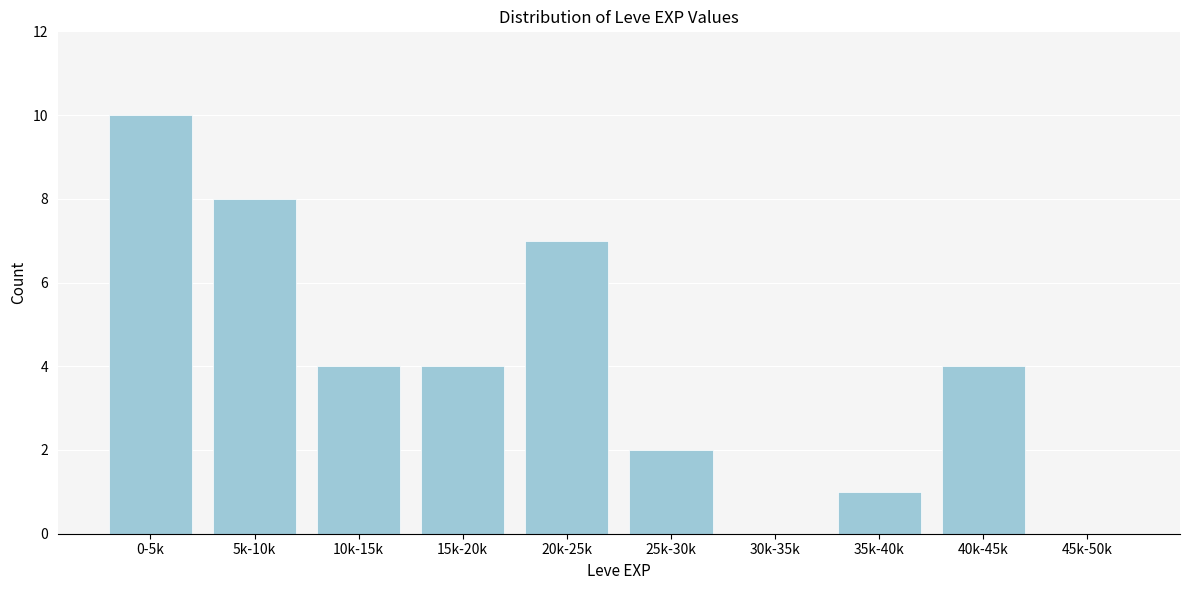

Reading left to right, transcribe all the data shown in this chart.

0-5k=10	5k-10k=8	10k-15k=4	15k-20k=4	20k-25k=7	25k-30k=2	30k-35k=0	35k-40k=1	40k-45k=4	45k-50k=0